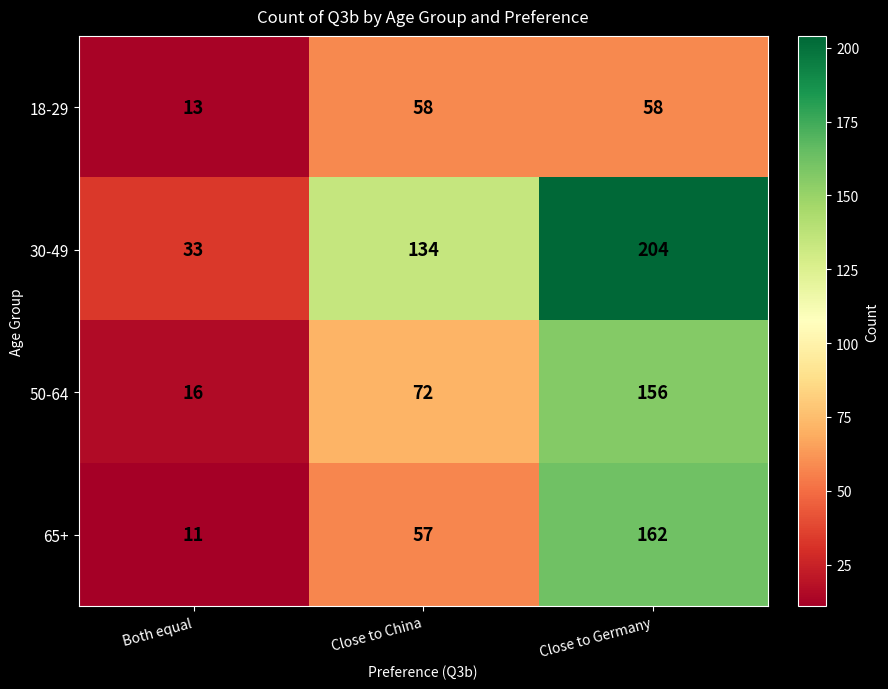

What is the spread (max minus min) of values at Both equal?

22